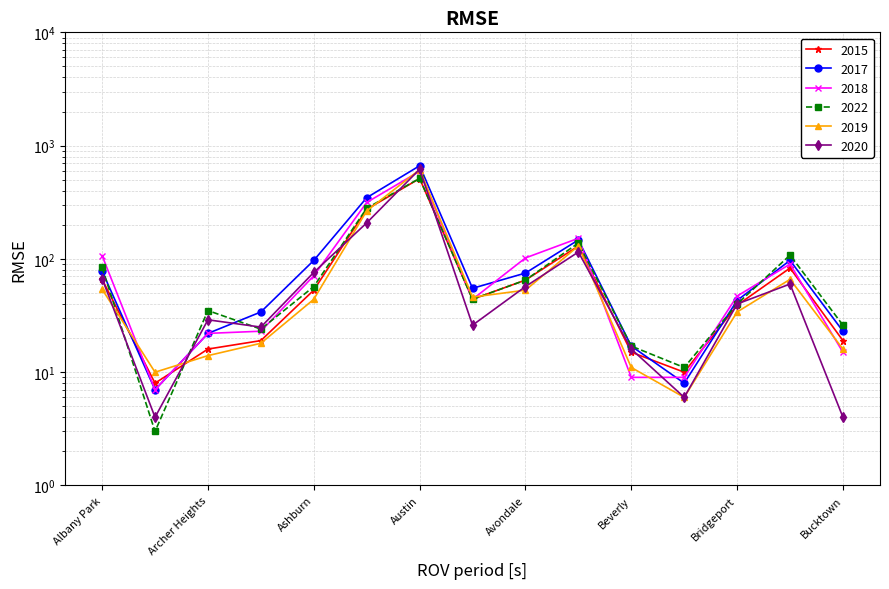

What is the maximum value for 2022?

514